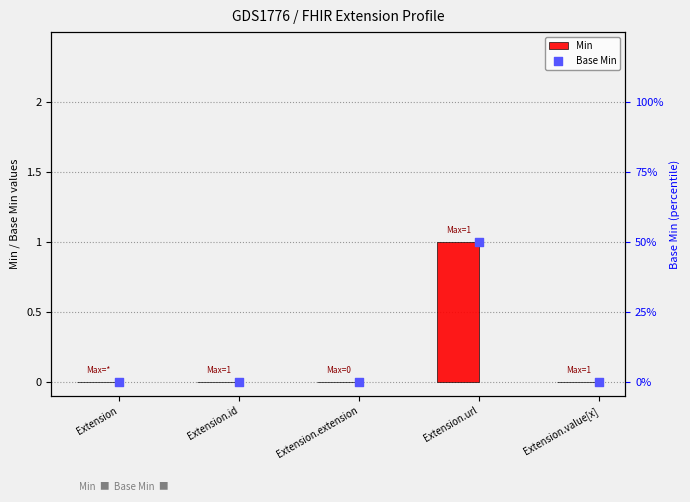

Is the value of Min at Extension.id greater than the value of Base Min at Extension?

No